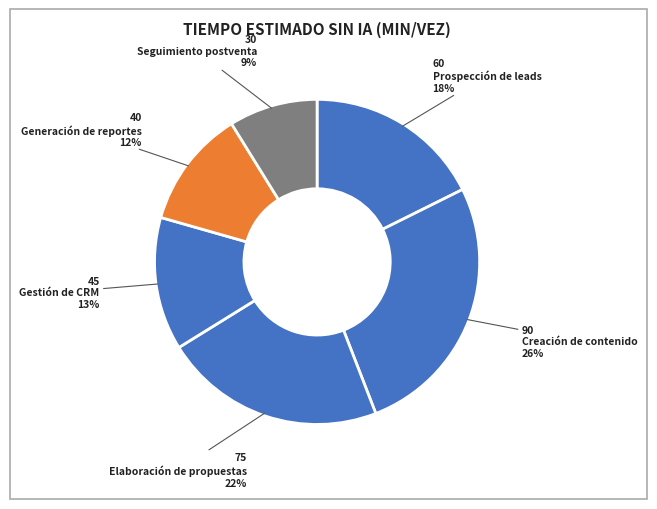

Does Generación de reportes represent more than half of the total?

No